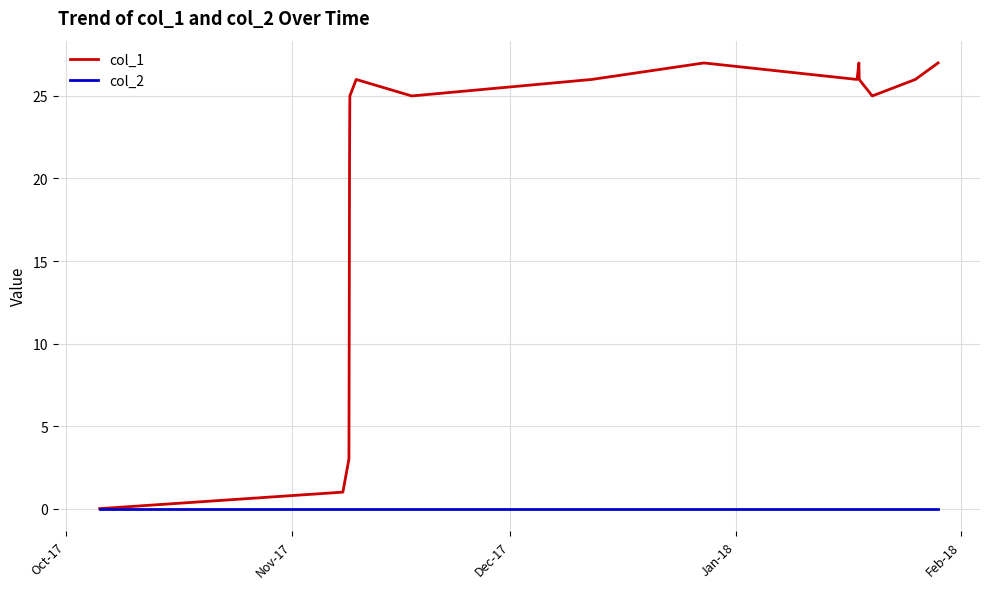

List the series in order of their overall mean, highest first.

col_1, col_2